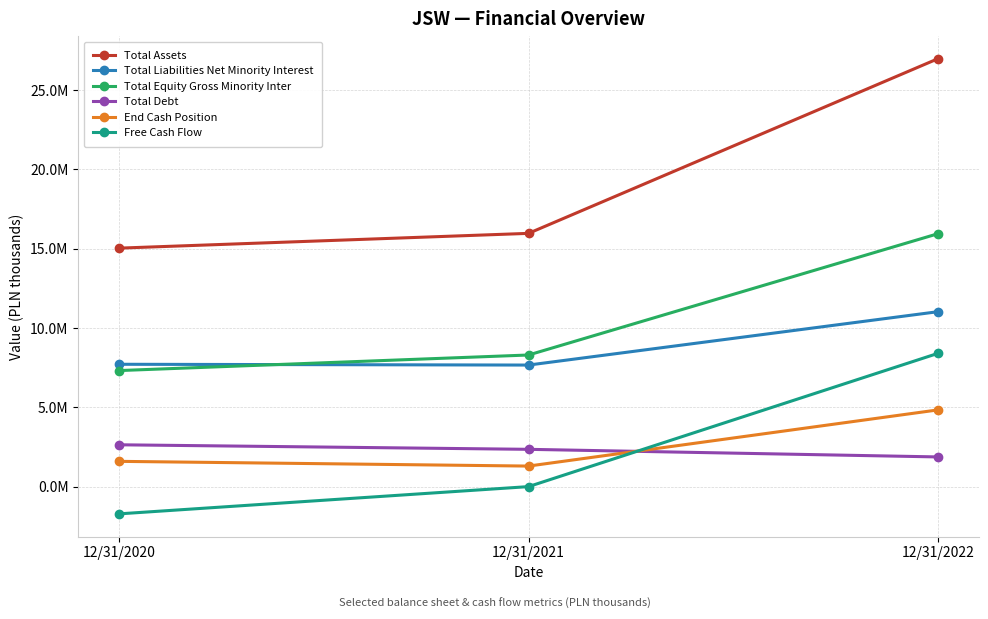

What is the total value across all series at 12/31/2020?

32588700